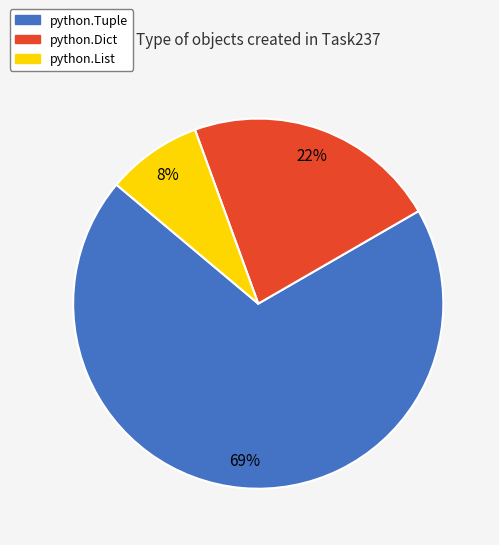

What is the smallest slice in the pie chart?

python.List